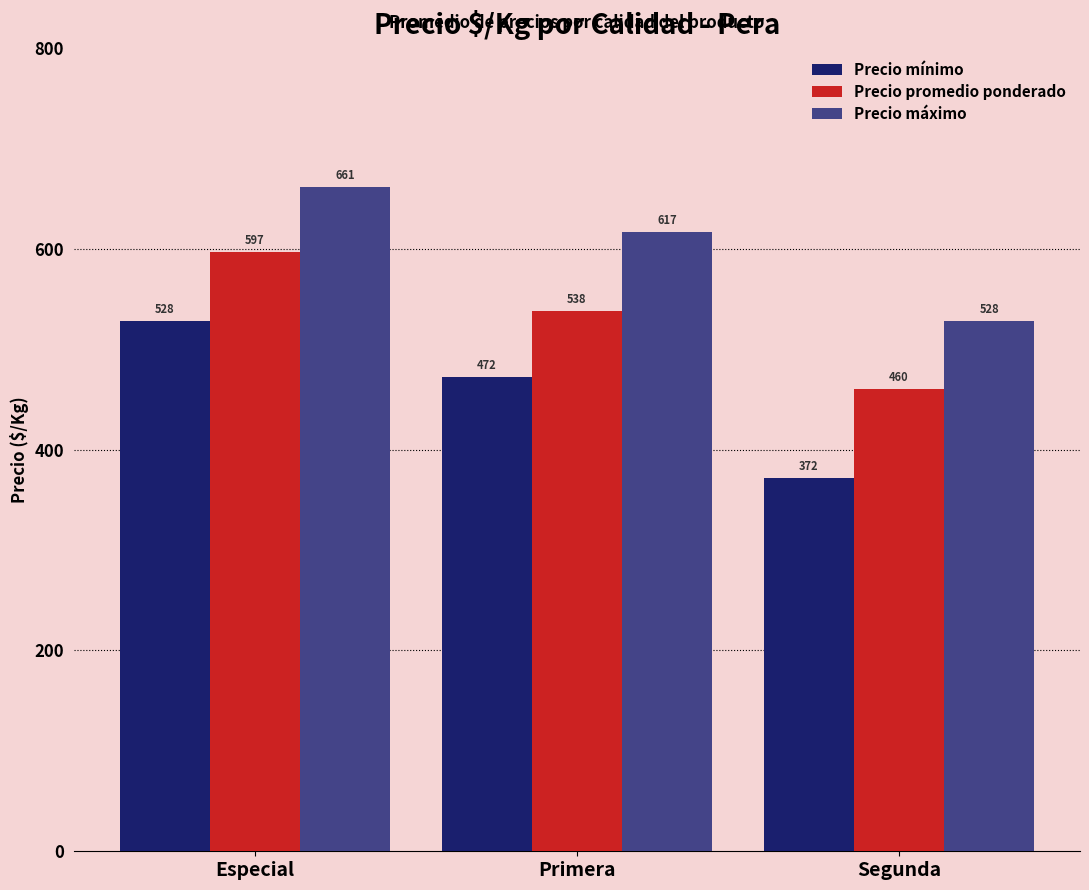

Which series changed the most between Especial and Segunda?

Precio mínimo